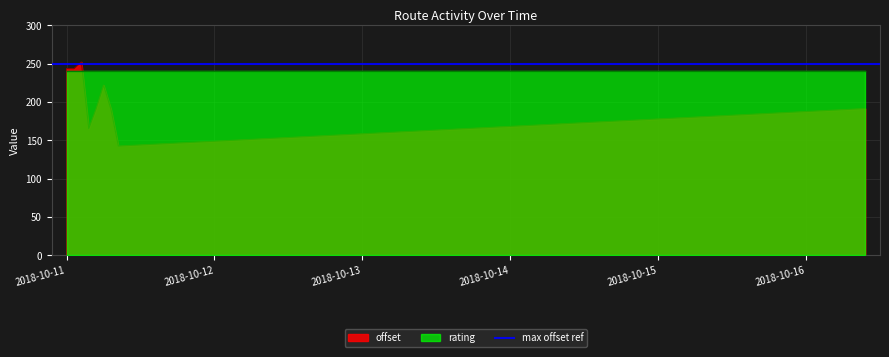

Where is the first local maximum?

2018-10-11